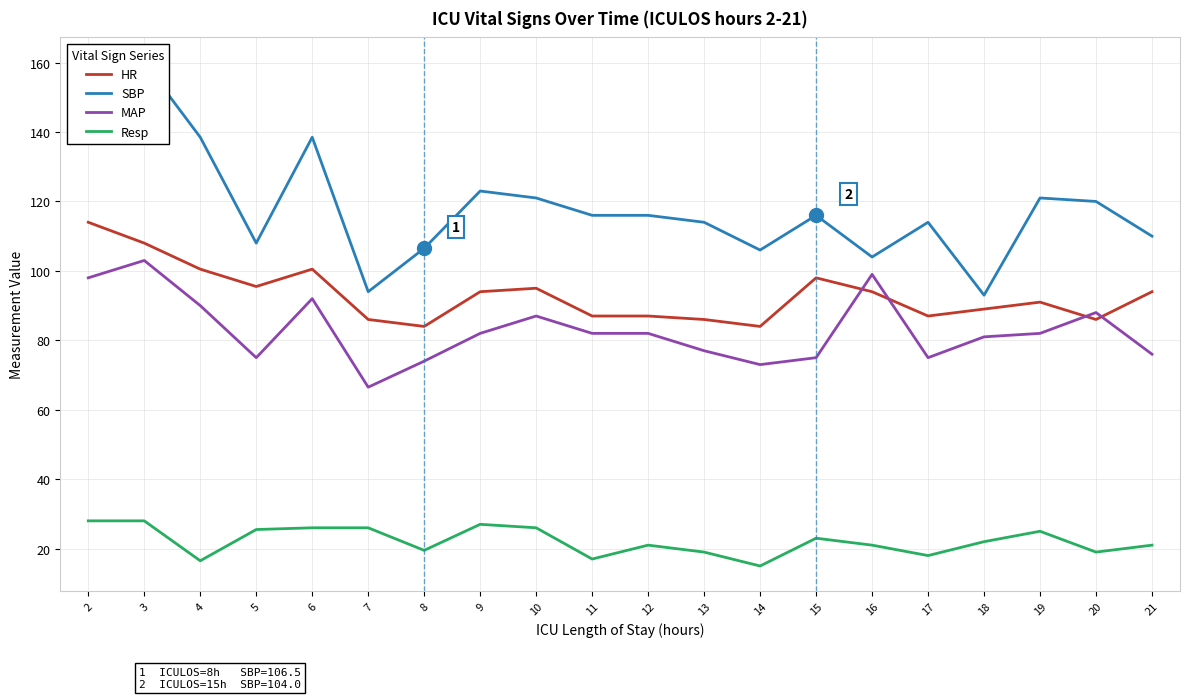

The HR series shows 123.2 at 17. True or false?

False